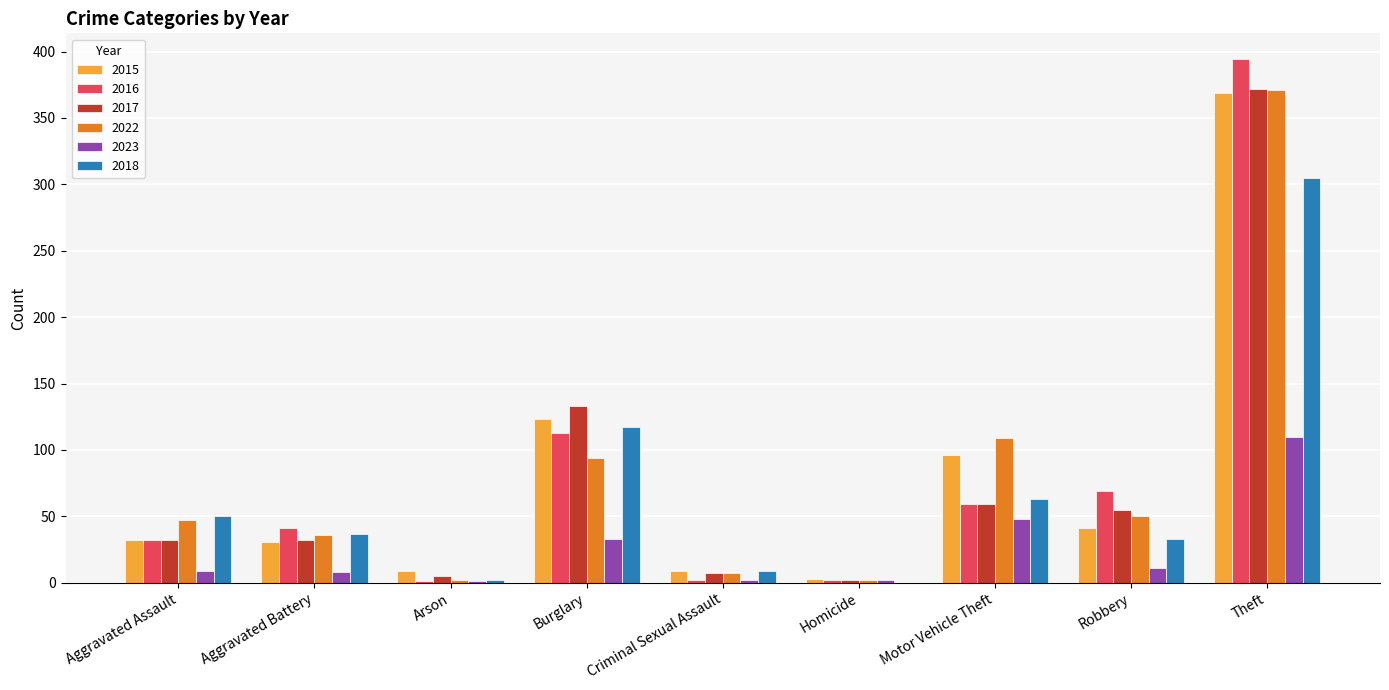

How many groups of bars are there?

9